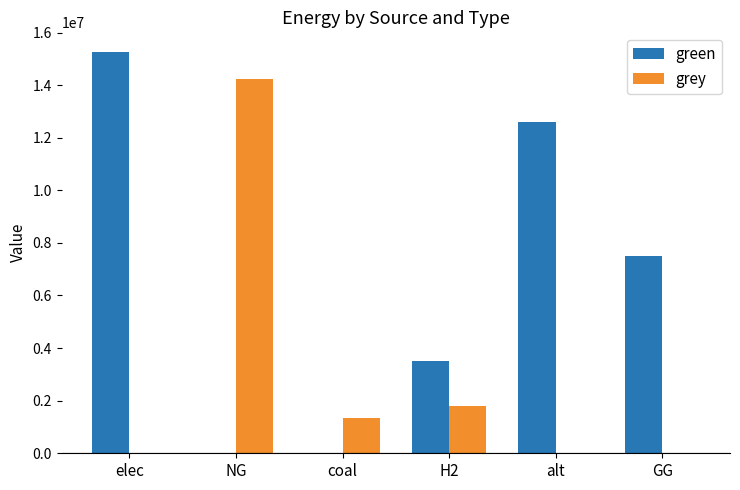

What is the total value across all series at NG?

14230360.1